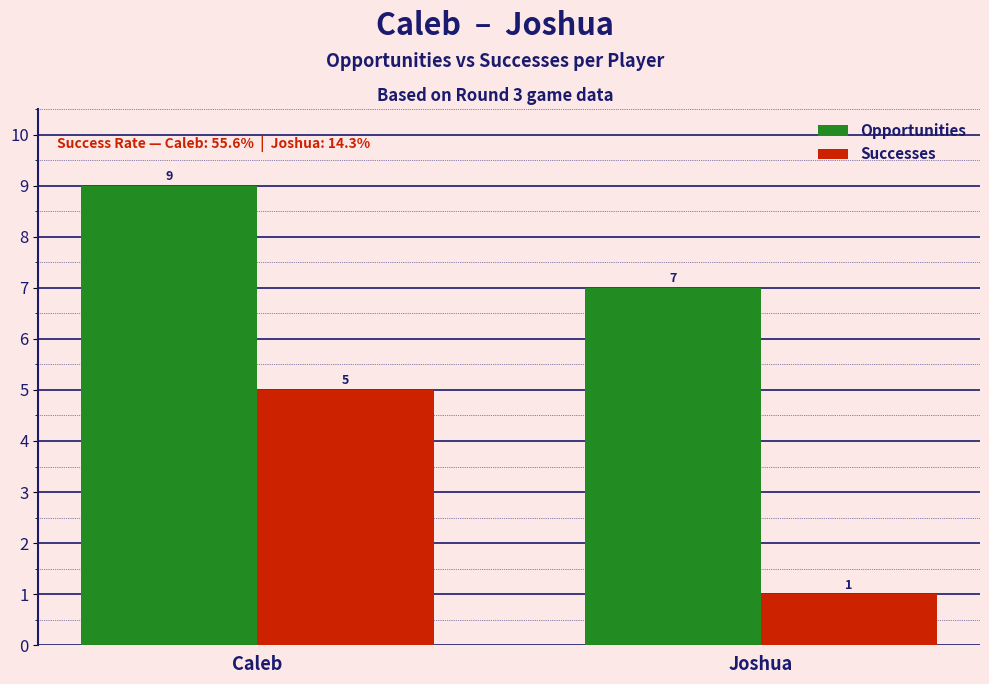

At which category is the sum across all series the highest?

Caleb